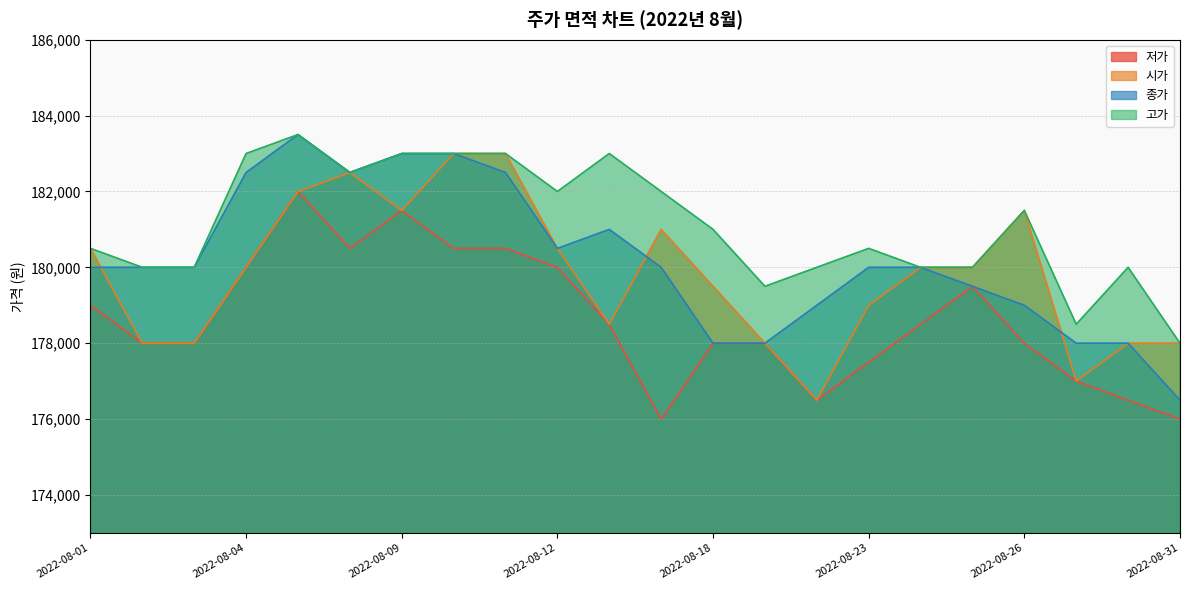

At which category is the sum across all series the highest?

2022-08-05